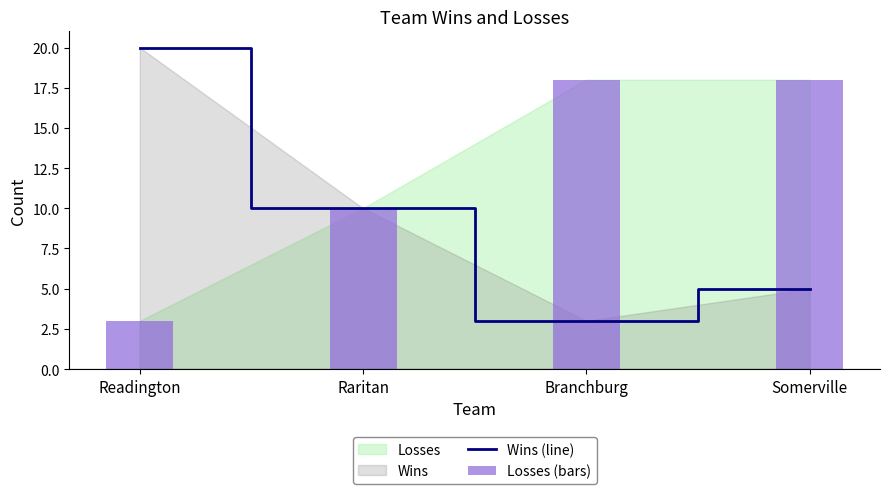

At how many categories does at least one series exceed 8?

4